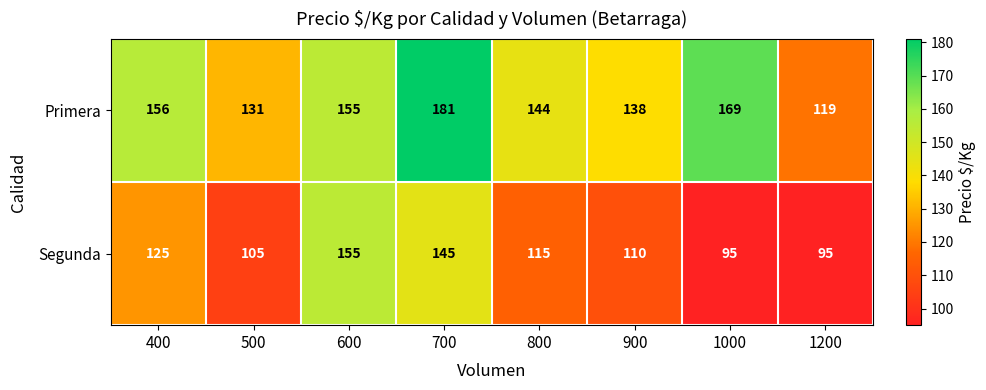

What is the difference between the maximum and minimum values in the Segunda series?

60